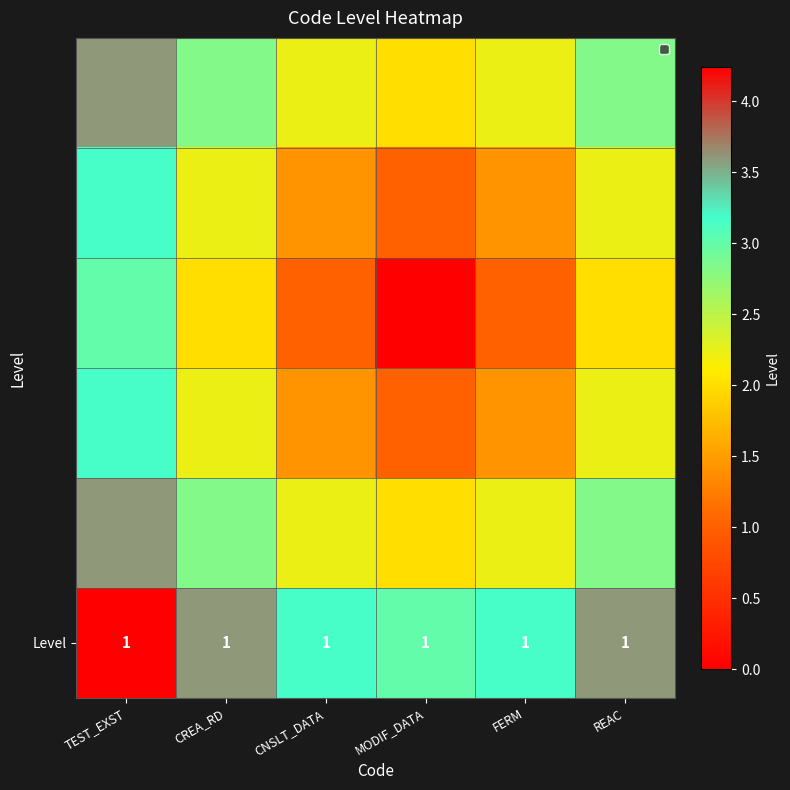

Which series has the largest total across all categories?

Level